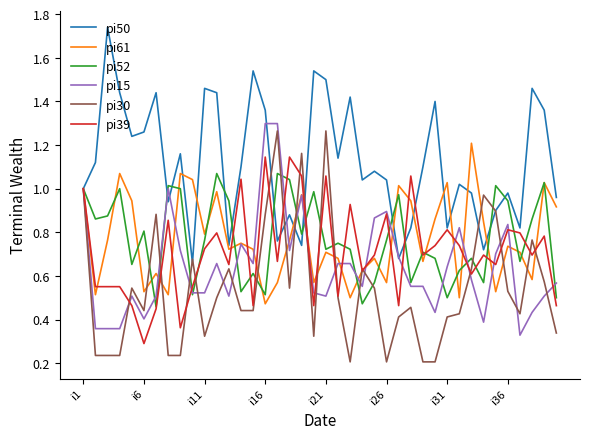

Which series has the largest total across all categories?

pi50